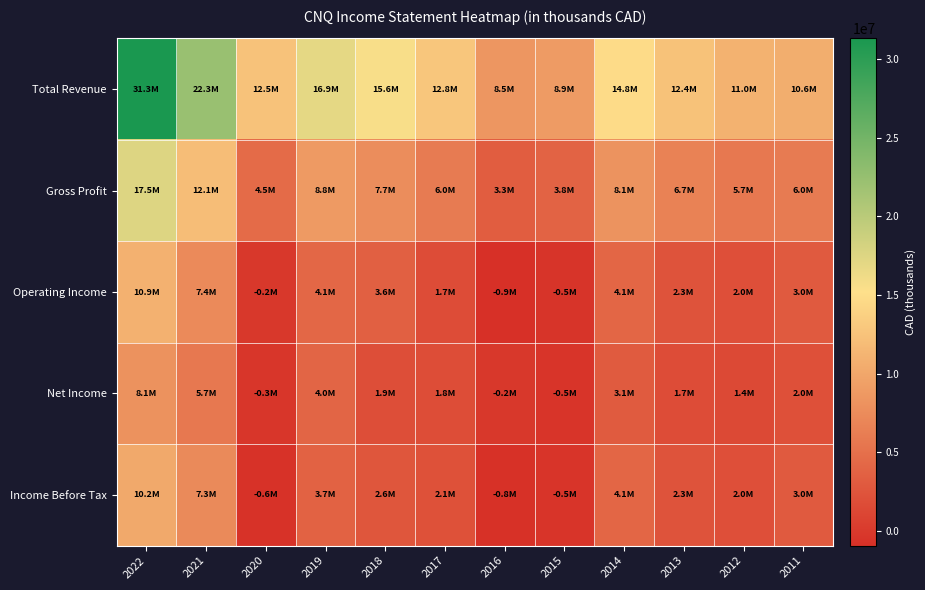

What is the difference between the highest and lowest values at 2020?

13160000